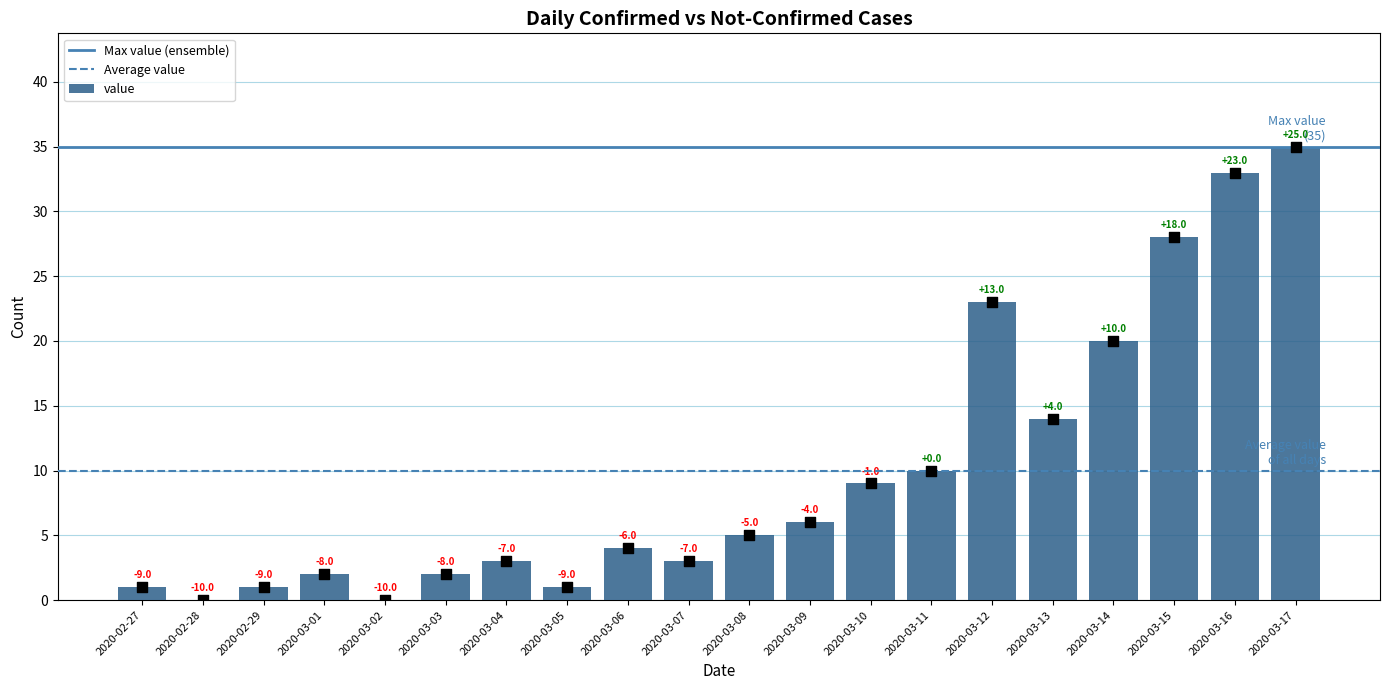

What is the change in value from 2020-03-01 to 2020-03-11?

+8